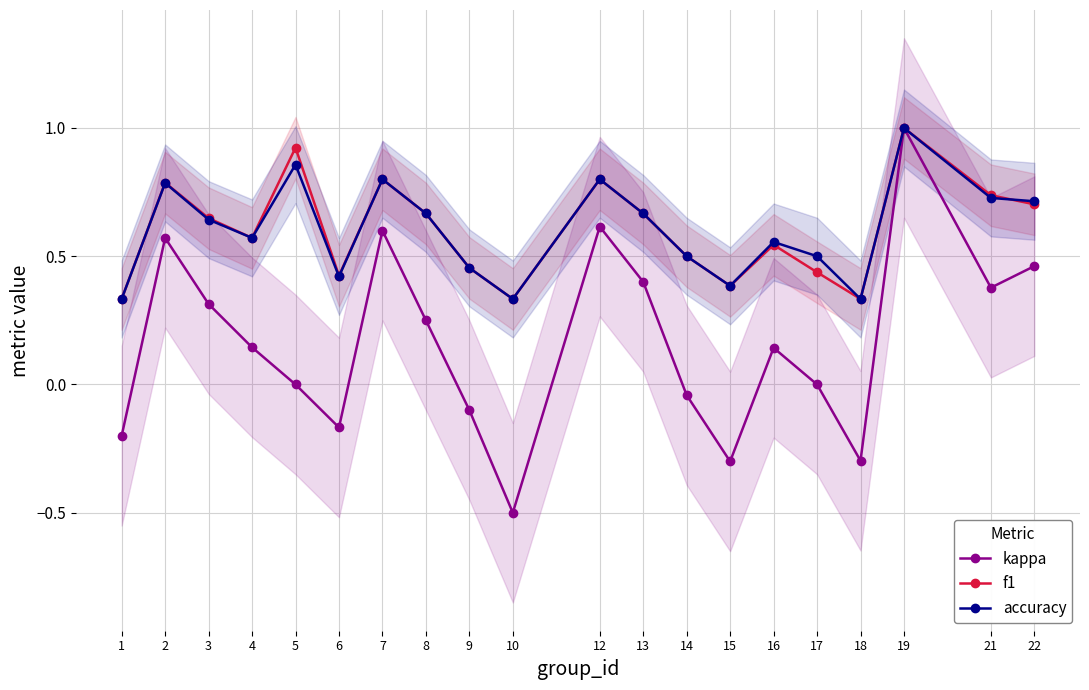

How many times do accuracy and f1 cross each other?

1